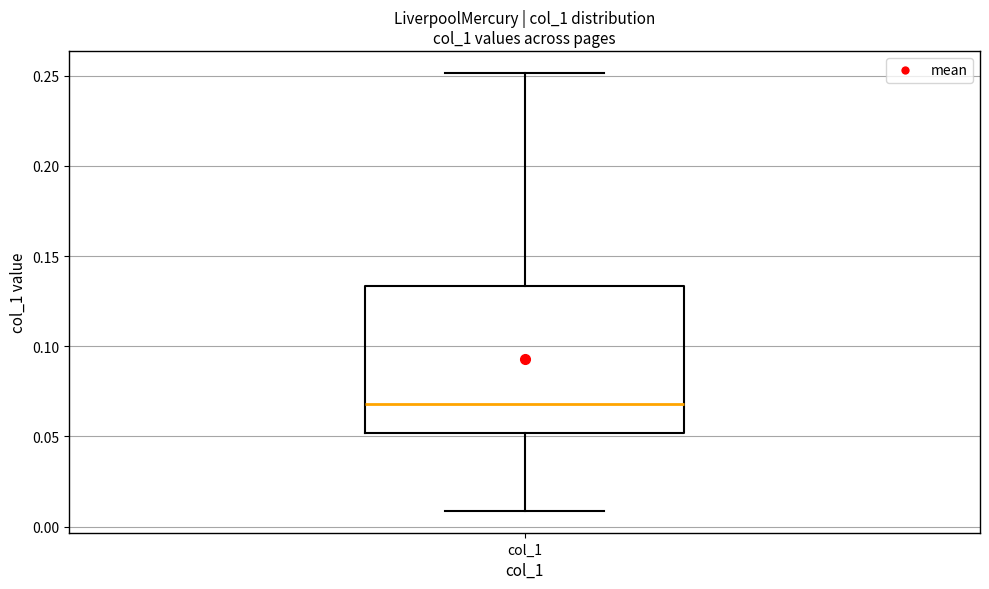

Where does the median line of the box for col_1 sit on the y-axis? The values are not printed on the chart, so give them approximately, as read against the axis.

0.070